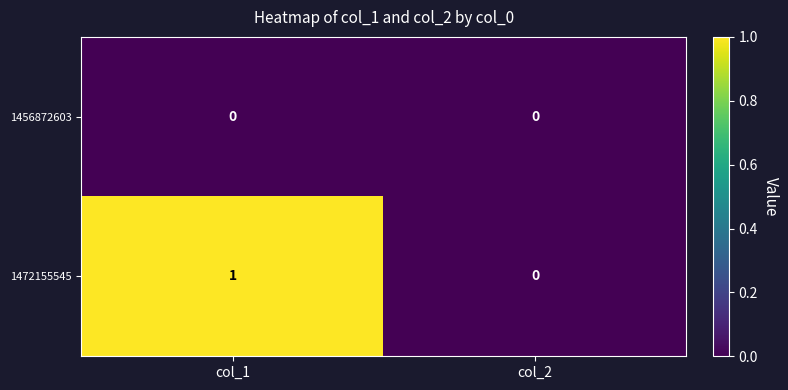

Count the number of data series in this chart.

2